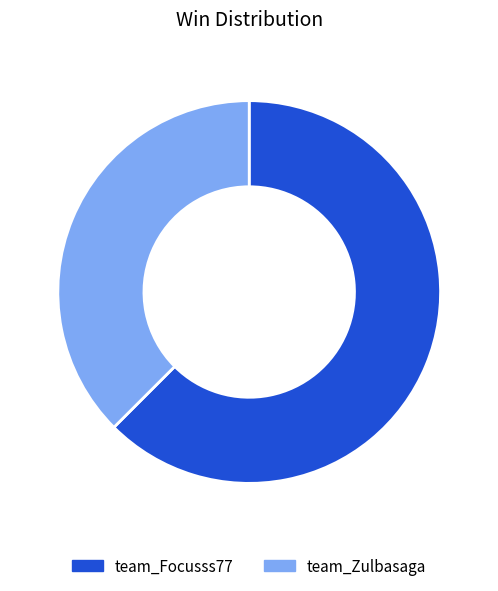

Combined, do team_Zulbasaga and team_Focusss77 account for over 50%?

Yes